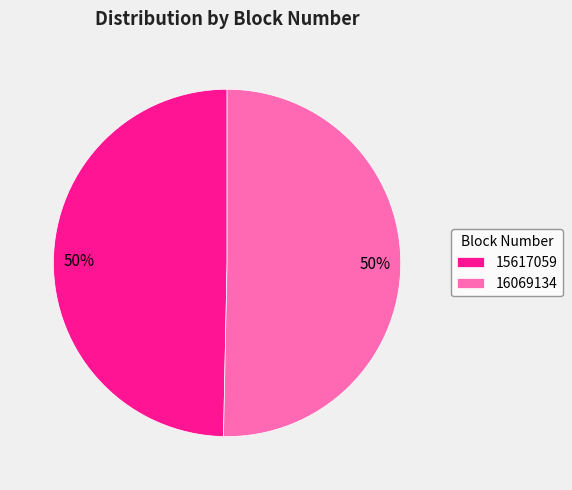

Combined, do 16069134 and 15617059 account for over 50%?

Yes